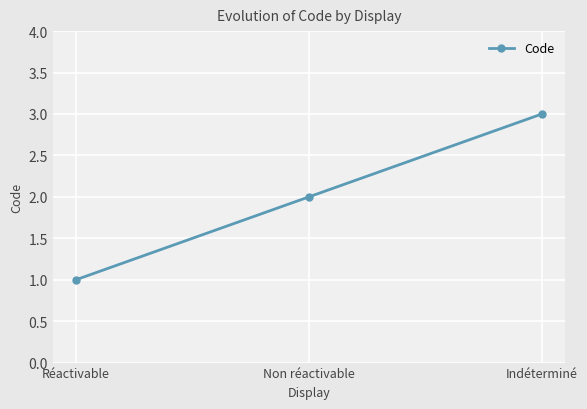

How many values are between 1 and 3?

3